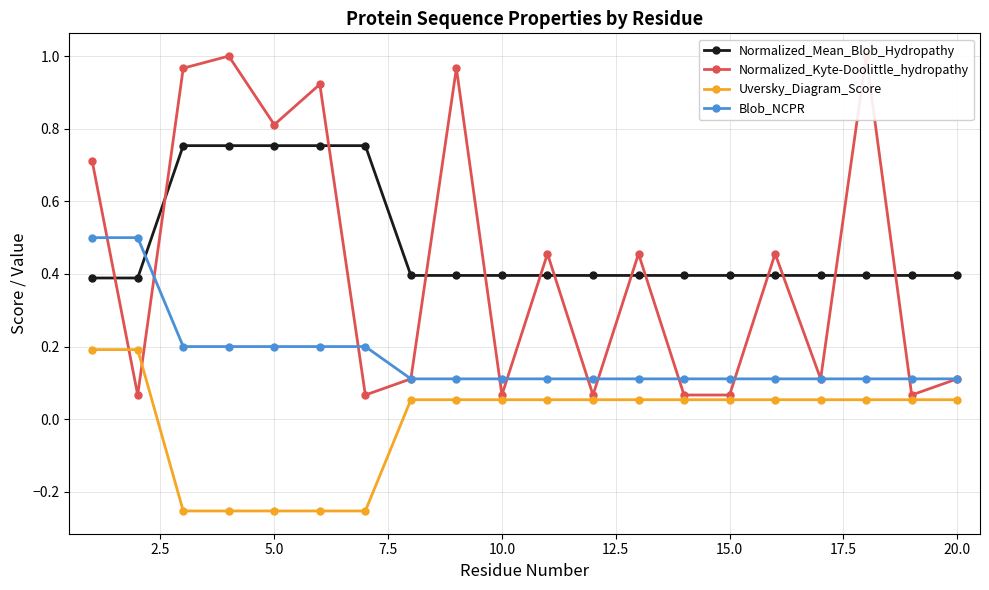

Is it true that Blob_NCPR equals 0.3 at 5.0?

False